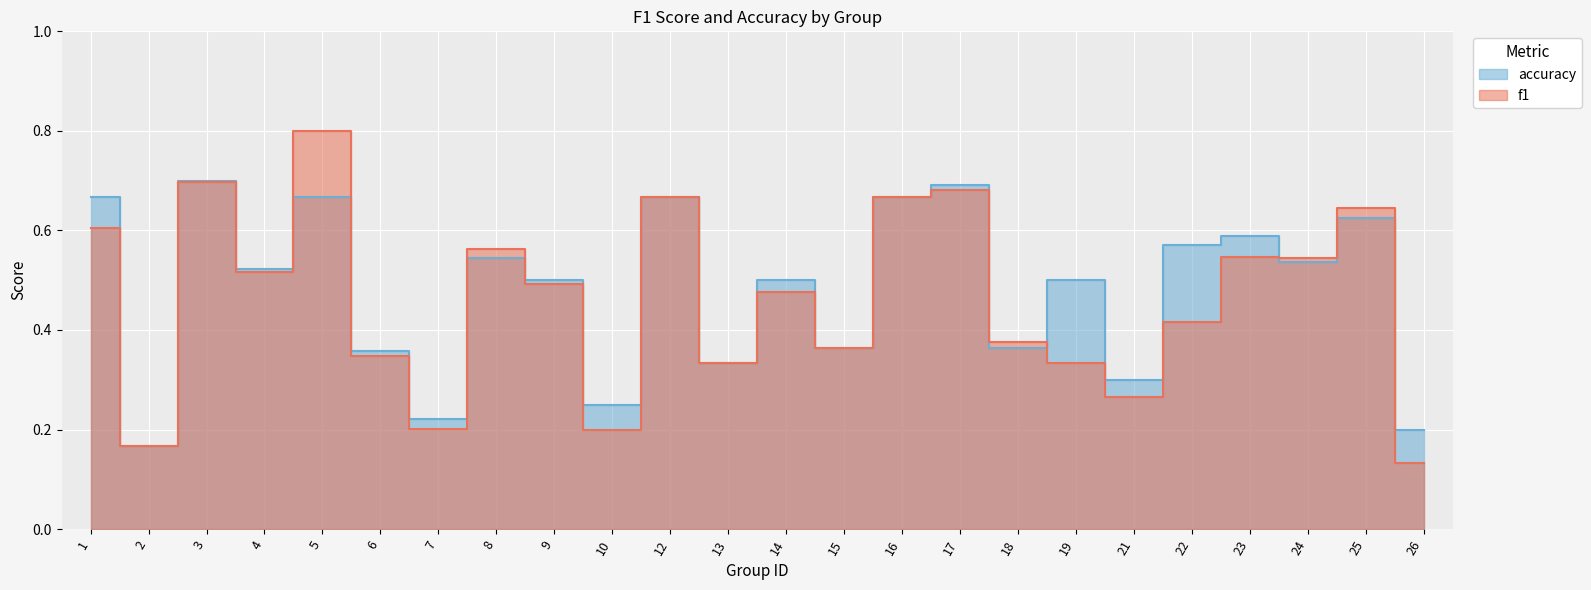

At which category does f1 reach its first local valley?

2